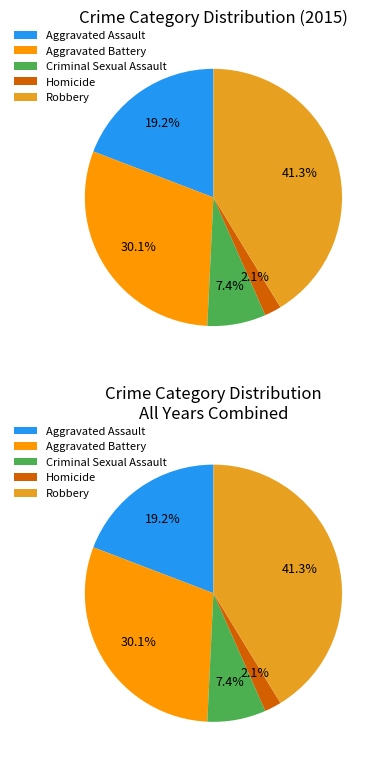

What percentage do Robbery and Aggravated Battery together represent?

71.3%